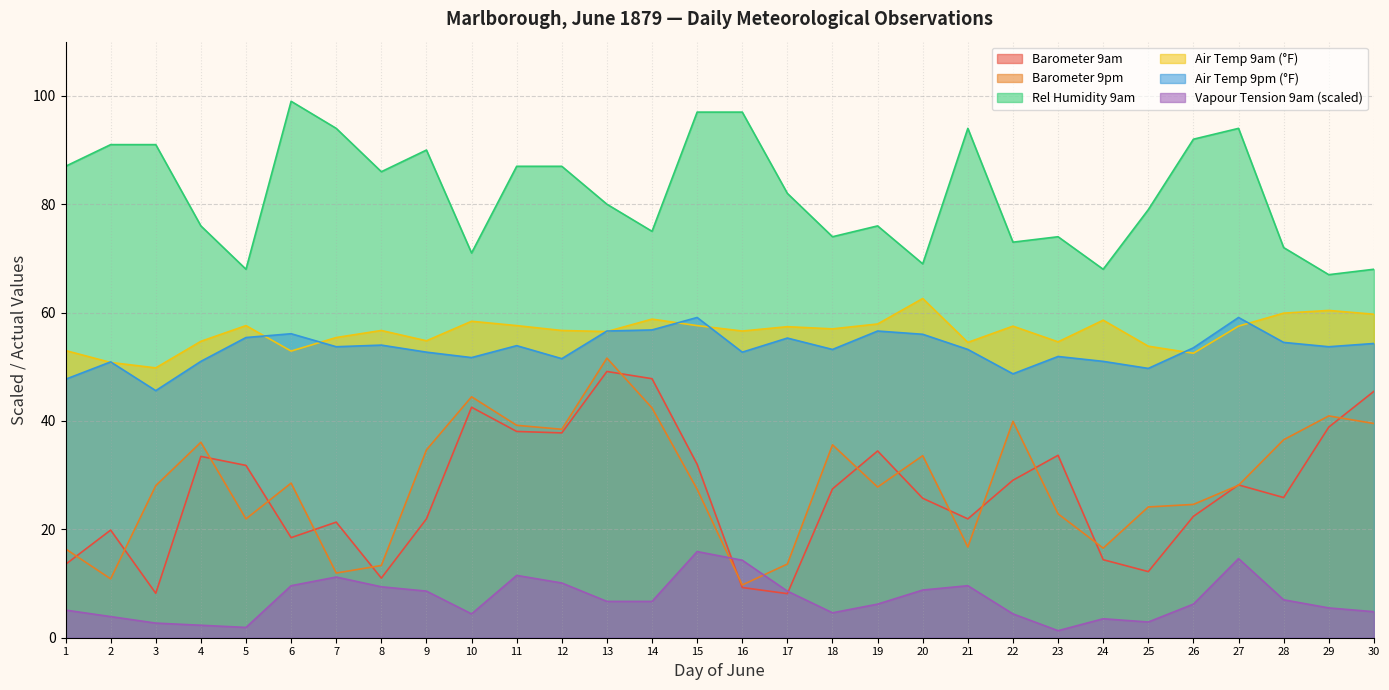

At which label does Vapour 9am reach its peak?

15